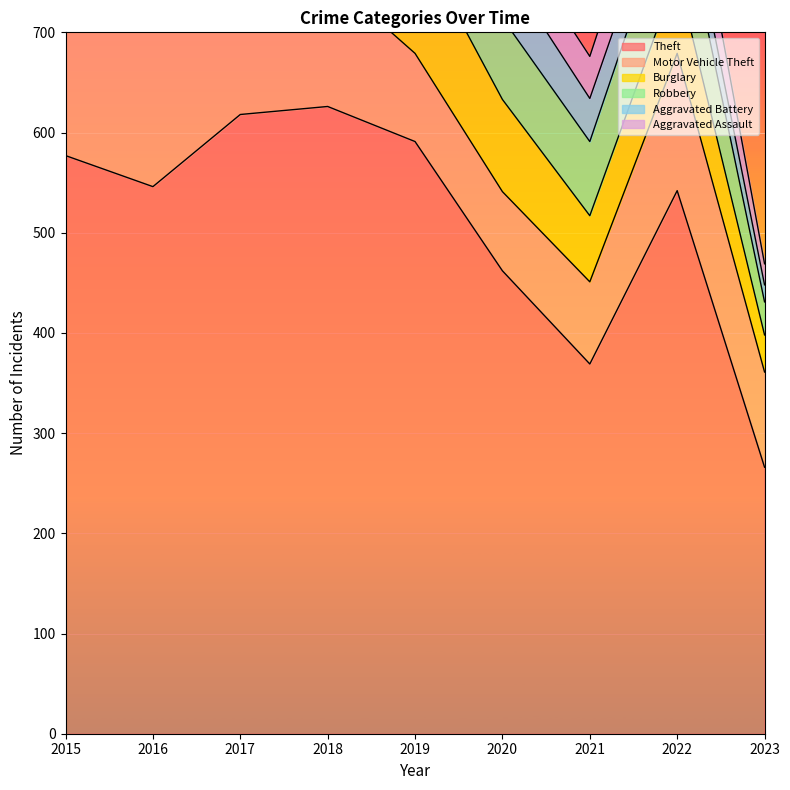

What is the average value of the Burglary series?

106